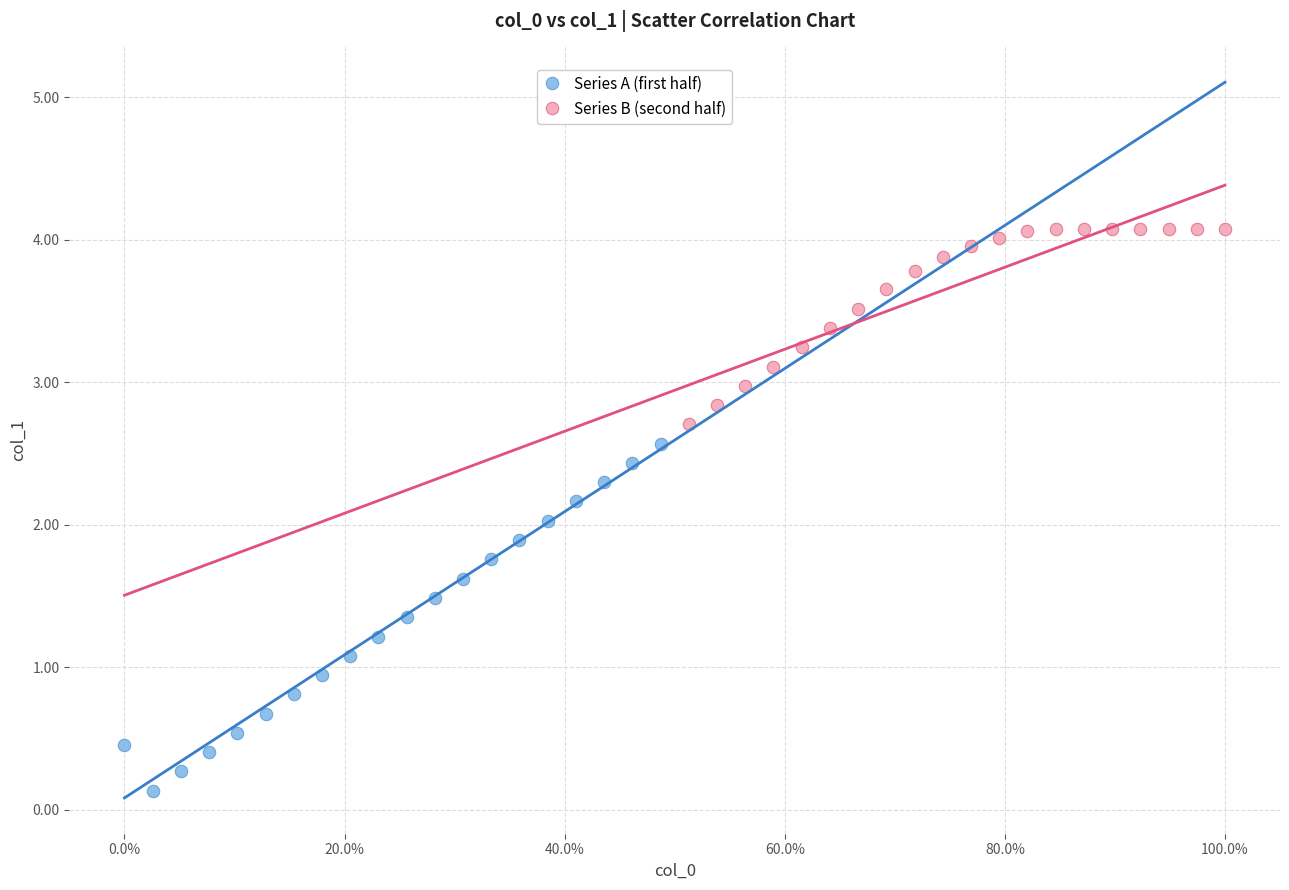

Which series has the largest Y range (max minus min)?

Series A (first half)